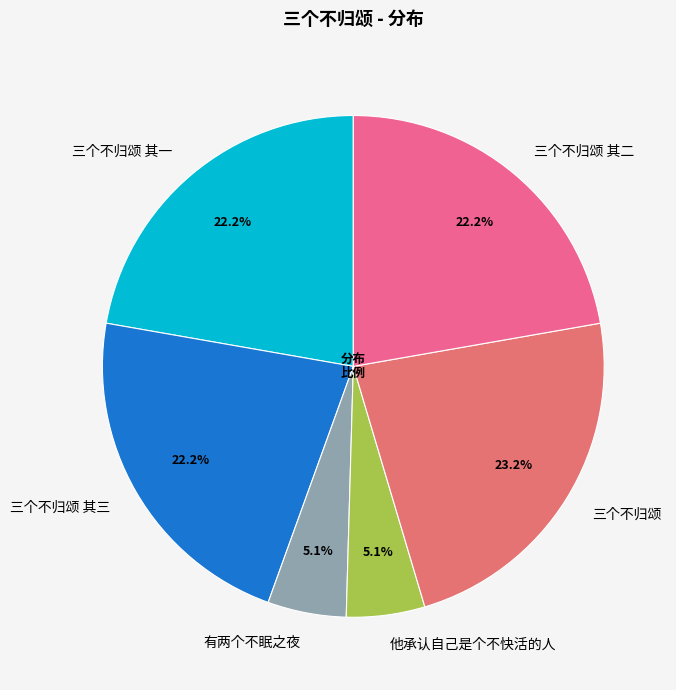

Count the number of slices in the pie.

6